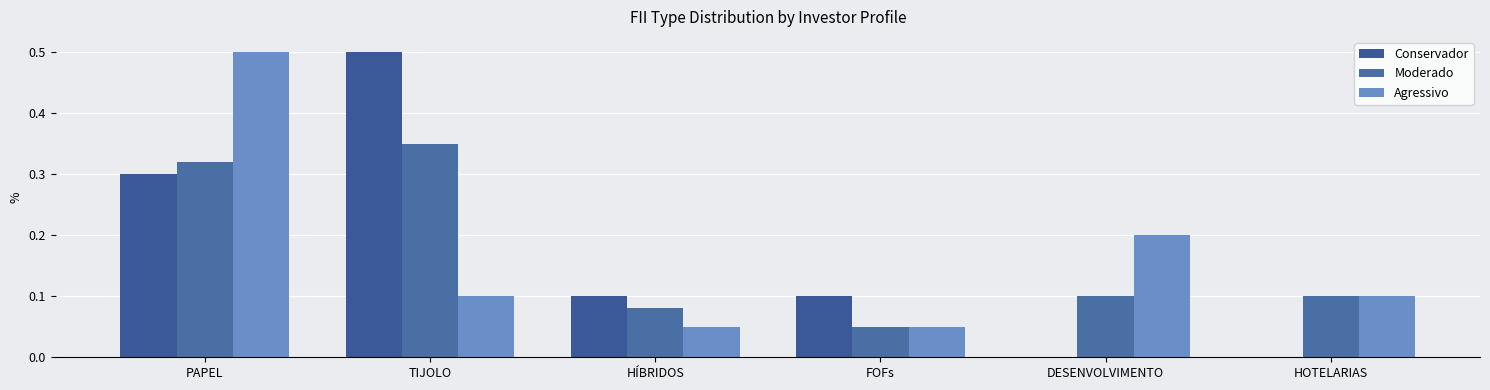

Reading right to left, transcribe all the data shown in this chart.

Conservador: HOTELARIAS=0.0	DESENVOLVIMENTO=0.0	FOFs=0.1	HÍBRIDOS=0.1	TIJOLO=0.5	PAPEL=0.3
Moderado: HOTELARIAS=0.1	DESENVOLVIMENTO=0.1	FOFs=0.1	HÍBRIDOS=0.1	TIJOLO=0.3	PAPEL=0.3
Agressivo: HOTELARIAS=0.1	DESENVOLVIMENTO=0.2	FOFs=0.1	HÍBRIDOS=0.1	TIJOLO=0.1	PAPEL=0.5